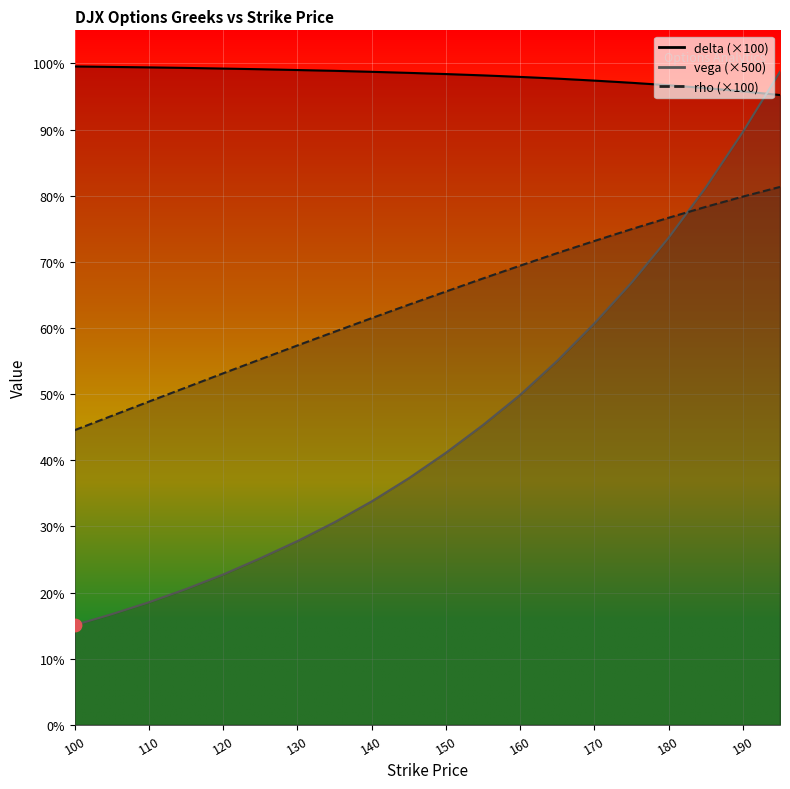

Is the value of rho at 195 greater than the value of delta at 135?

No